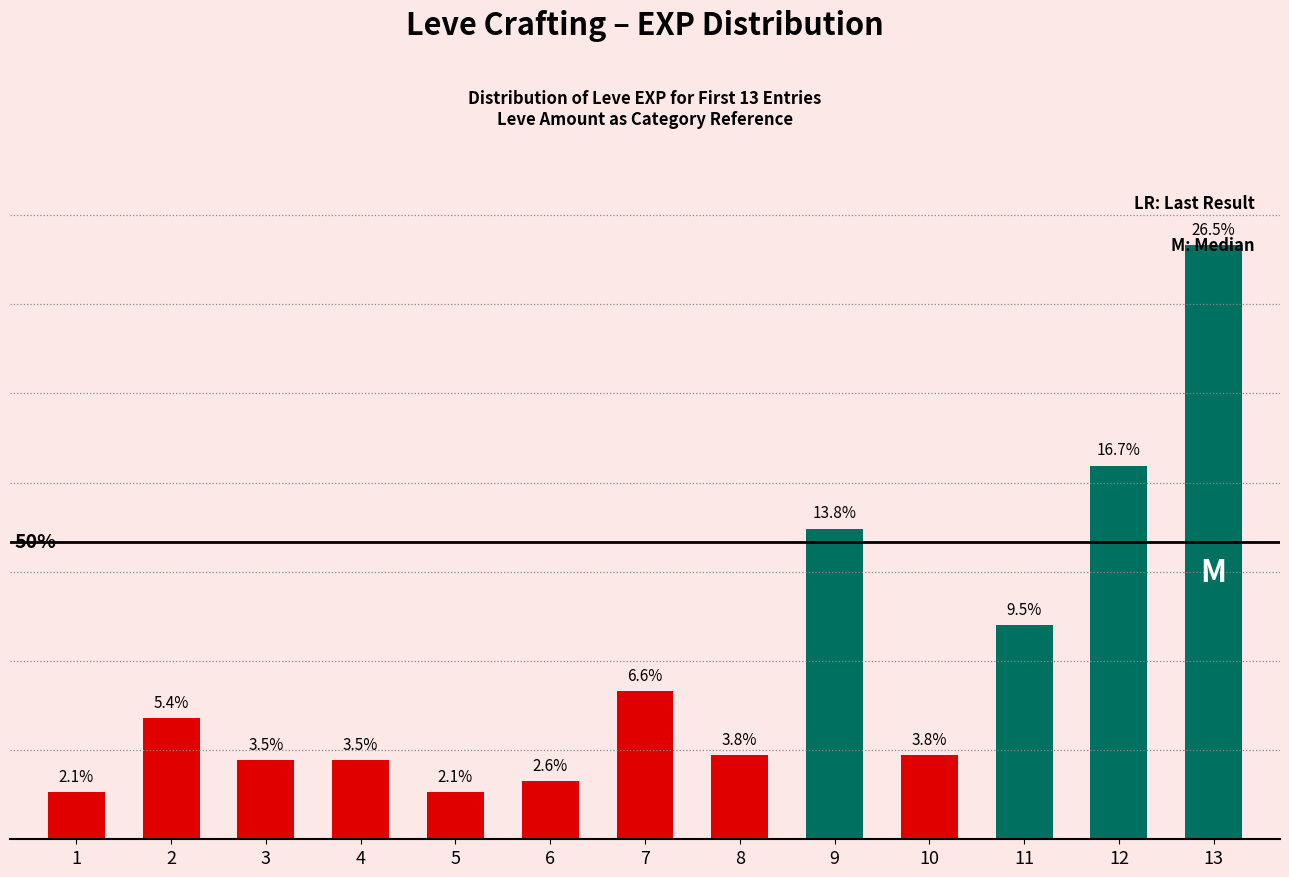

Are the bars horizontal?

No